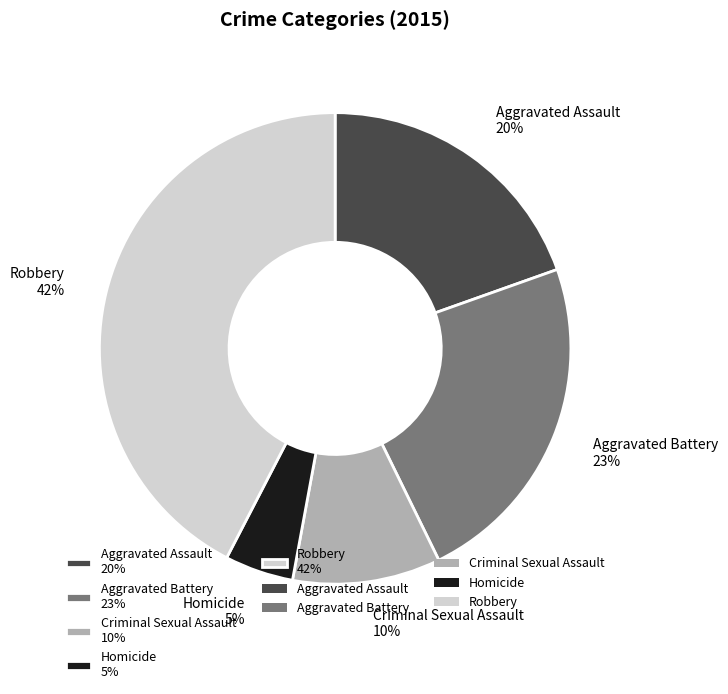

Which has a higher value, Robbery 42% or Homicide 5%?

Robbery 42%